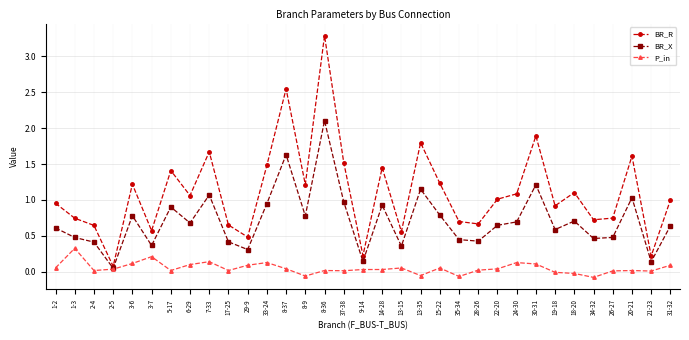

What is the label of the 2nd point from the right?

21-23